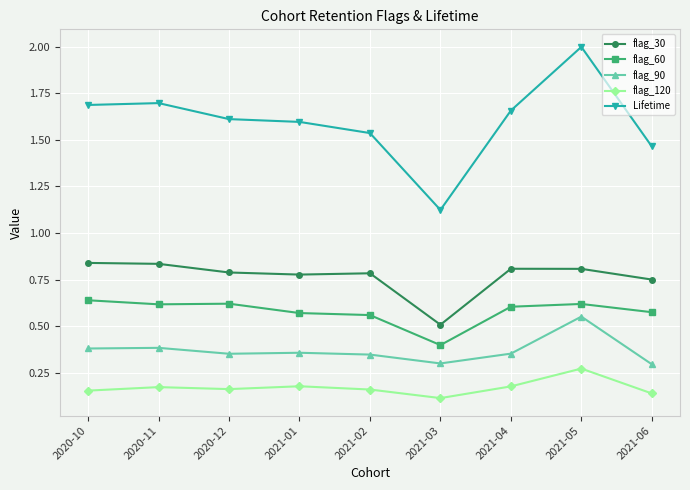

What is the minimum value for flag_30?

0.5